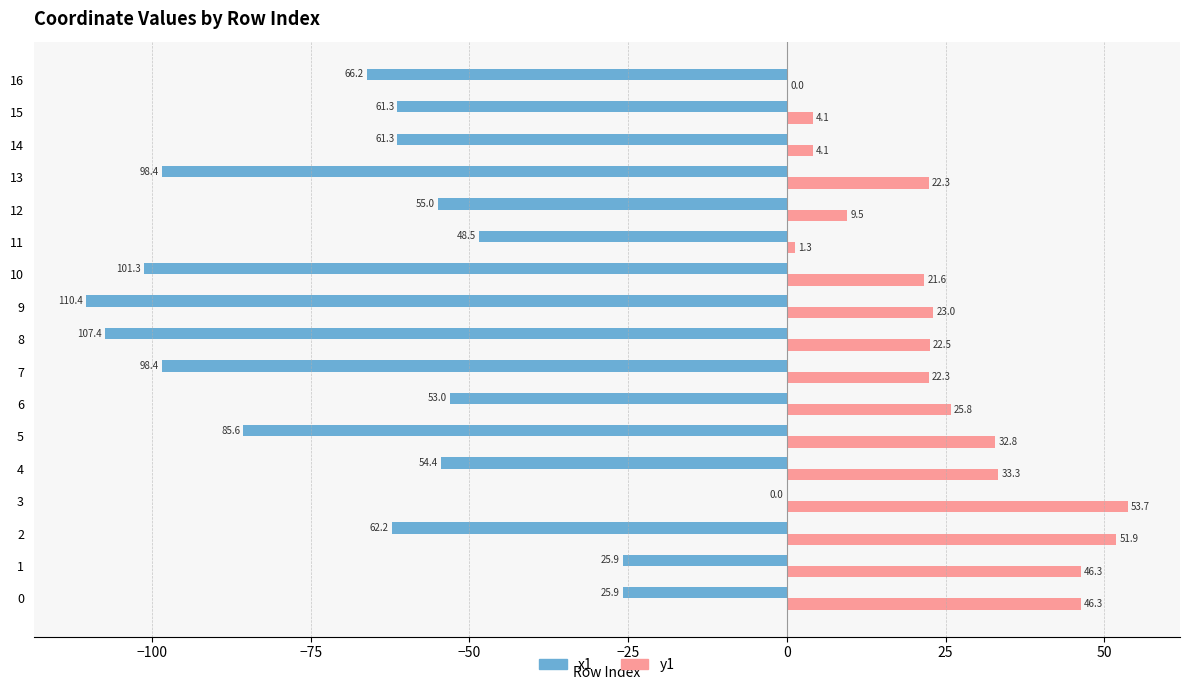

Where is y1 nearest to the value 26?

6